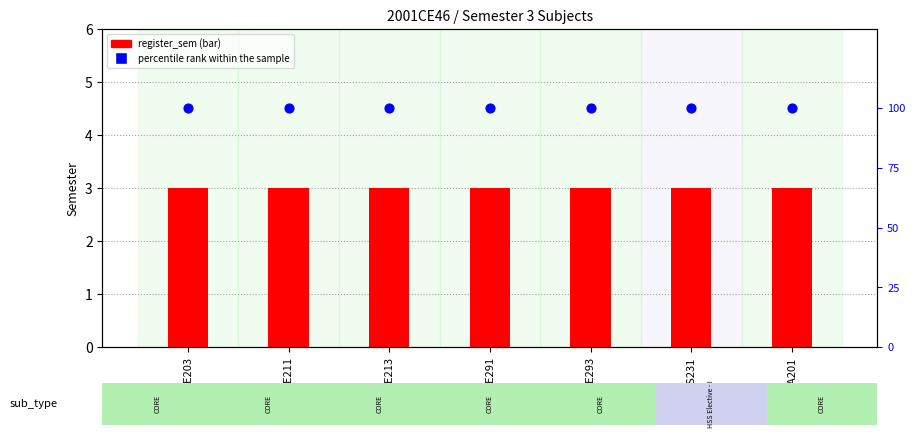

At how many categories does at least one series exceed 7?

7